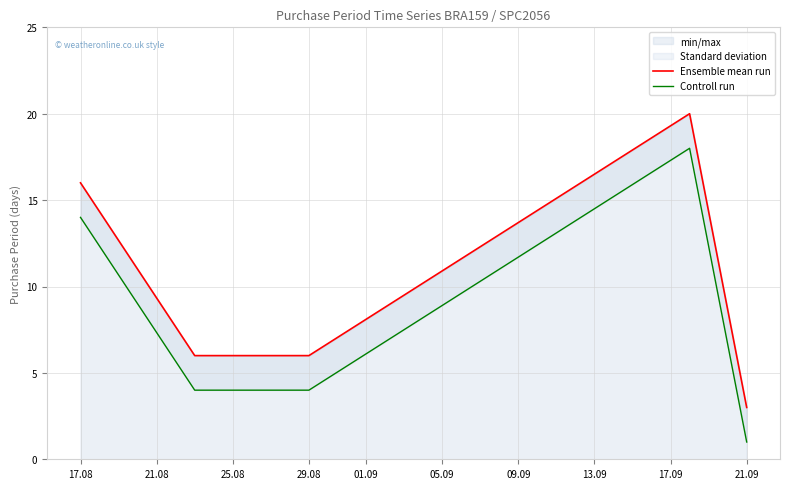

Is it true that min/max equals 6 at 29.08?

True